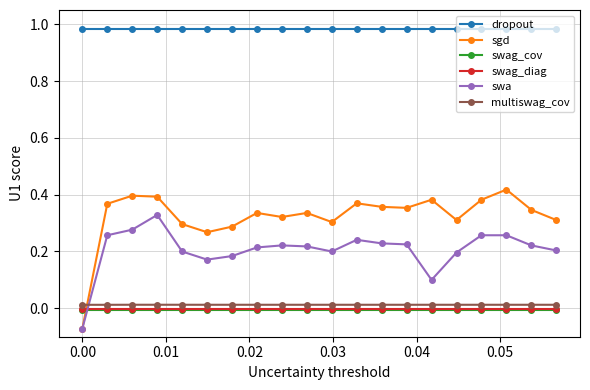

True or false: swag_cov and swag_diag cross at least once.

False